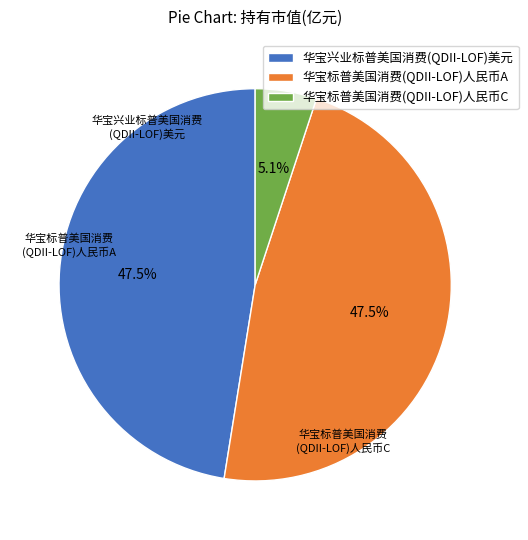

What portion of the pie excludes 华宝兴业标普美国消费(QDII-LOF)美元?

52.5%